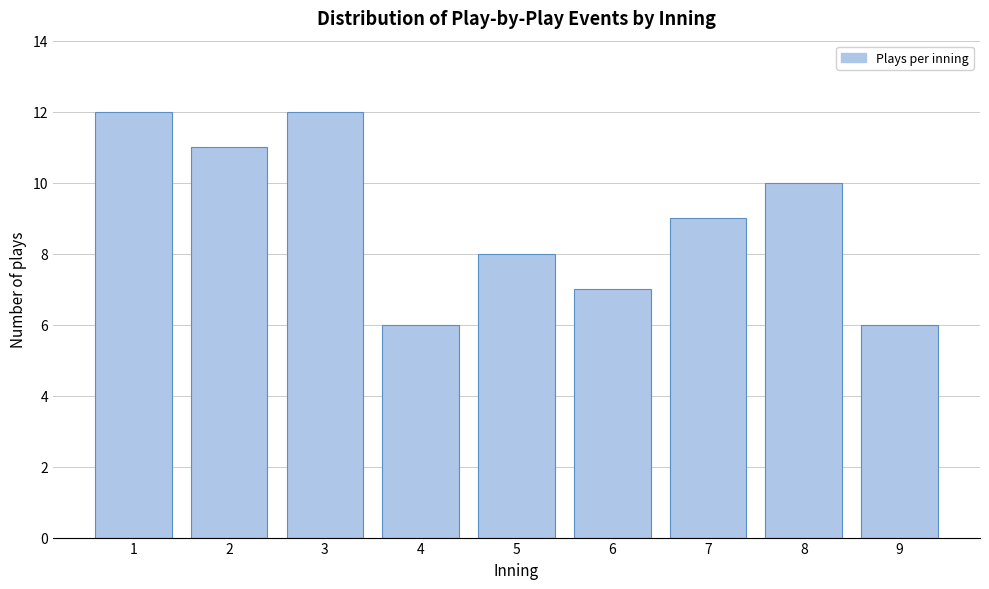

Reading left to right, transcribe all the data shown in this chart.

12	11	12	6	8	7	9	10	6